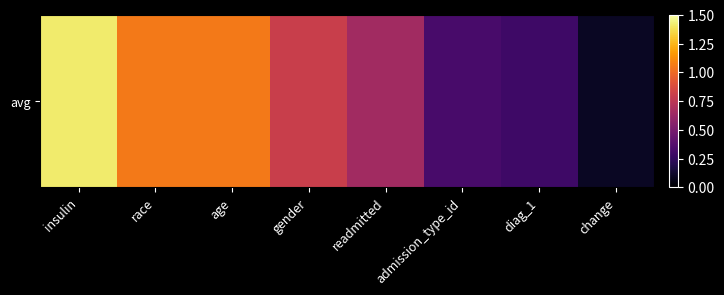

List the labels in order of value, largest first.

insulin, race, age, gender, readmitted, admission_type_id, diag_1, change